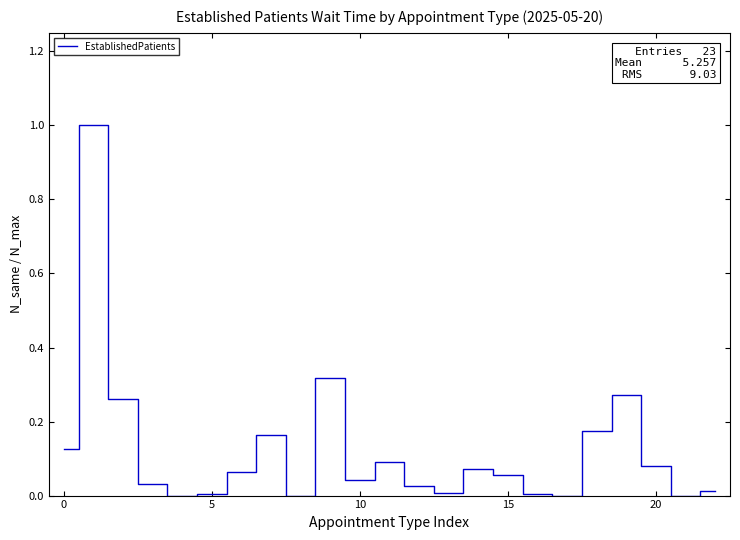

What is the greatest value displayed?

1.0